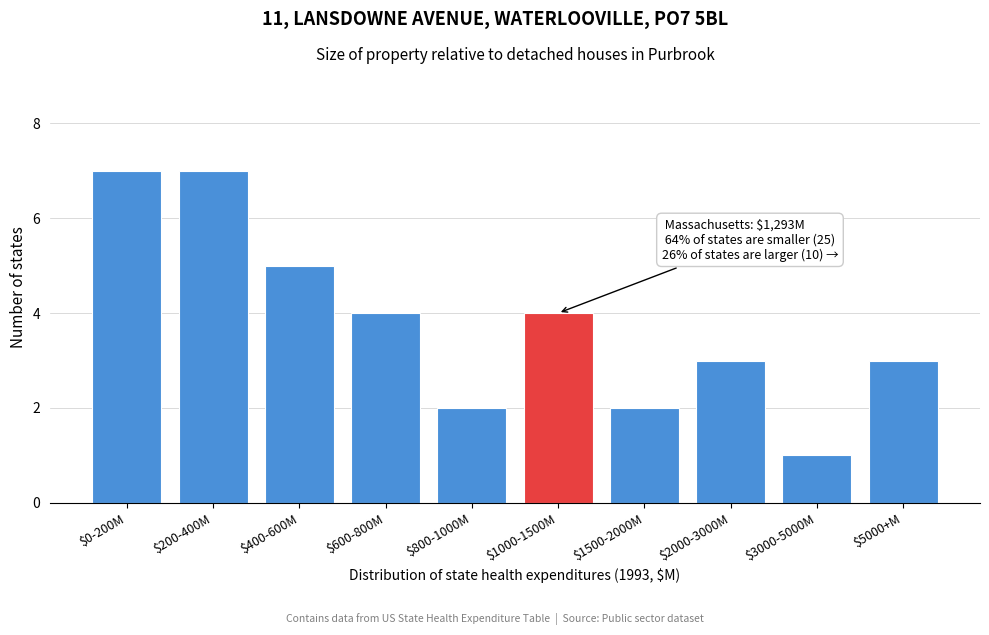

Reading left to right, extract all data points from this chart.

7	7	5	4	2	4	2	3	1	3